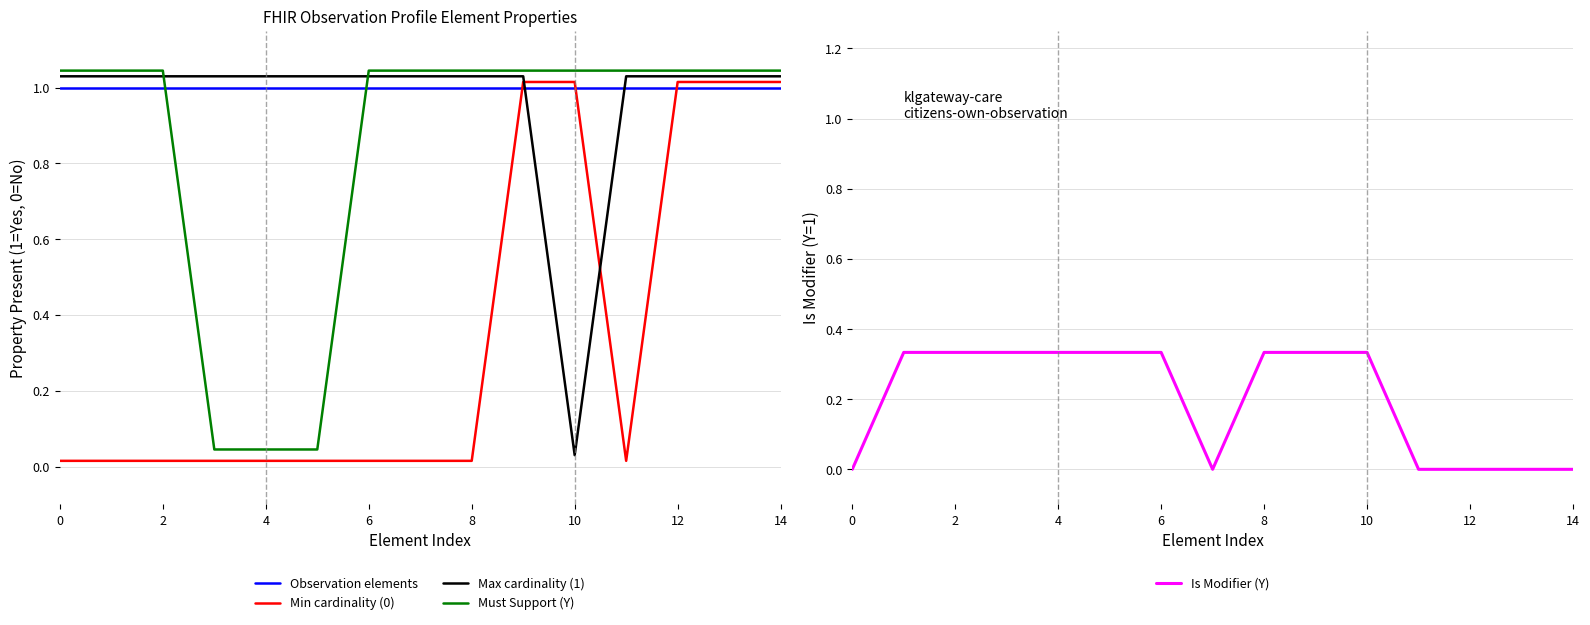

True or false: Min cardinality (0) has a value of 1.0 at 12.

True